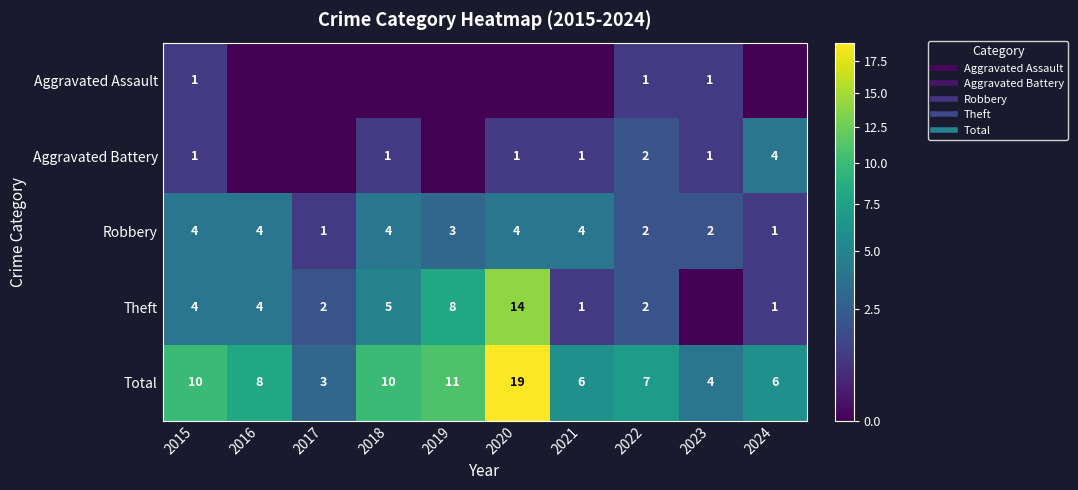

Which series has the largest range (max minus min)?

Total